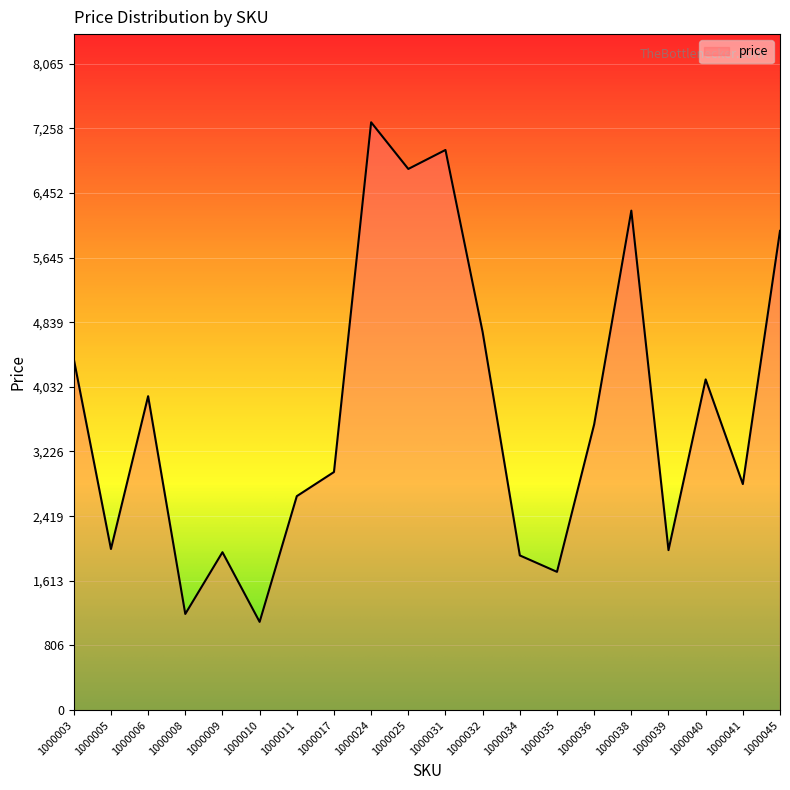

How many series are shown in this chart?

1